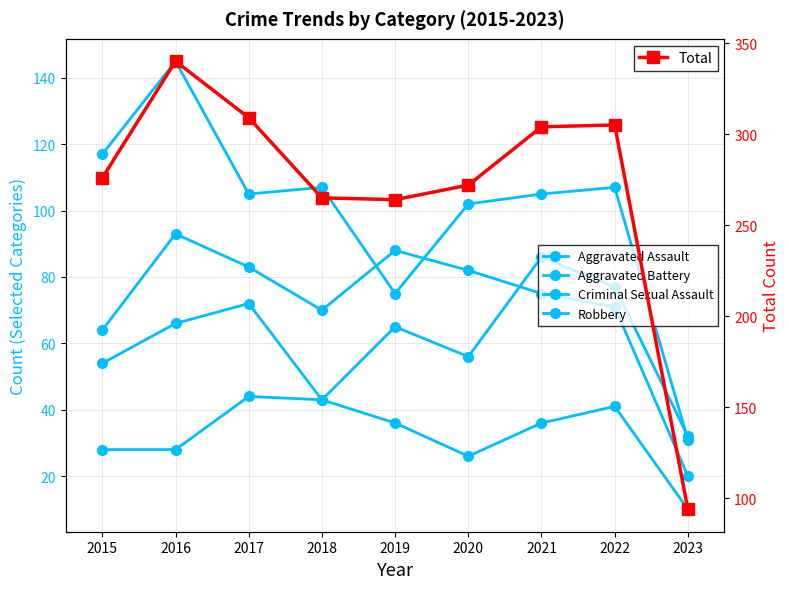

In Total, how many points are higher than both neighbors (excluding endpoints)?

2